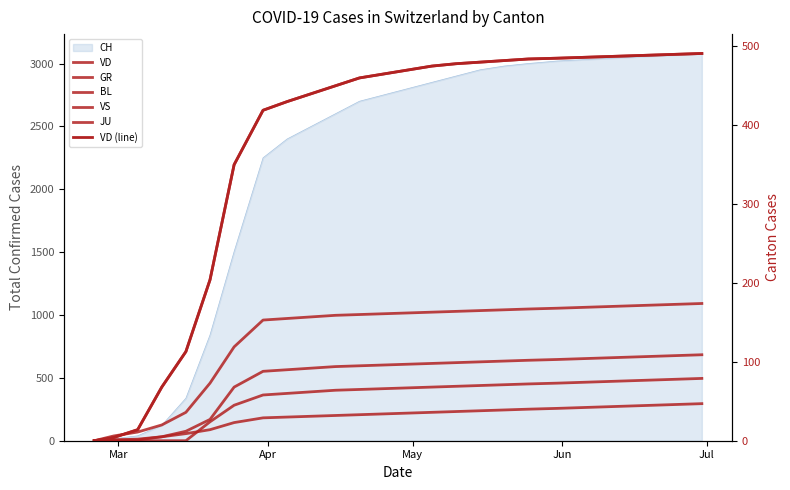

What is the average value of the JU series?

30